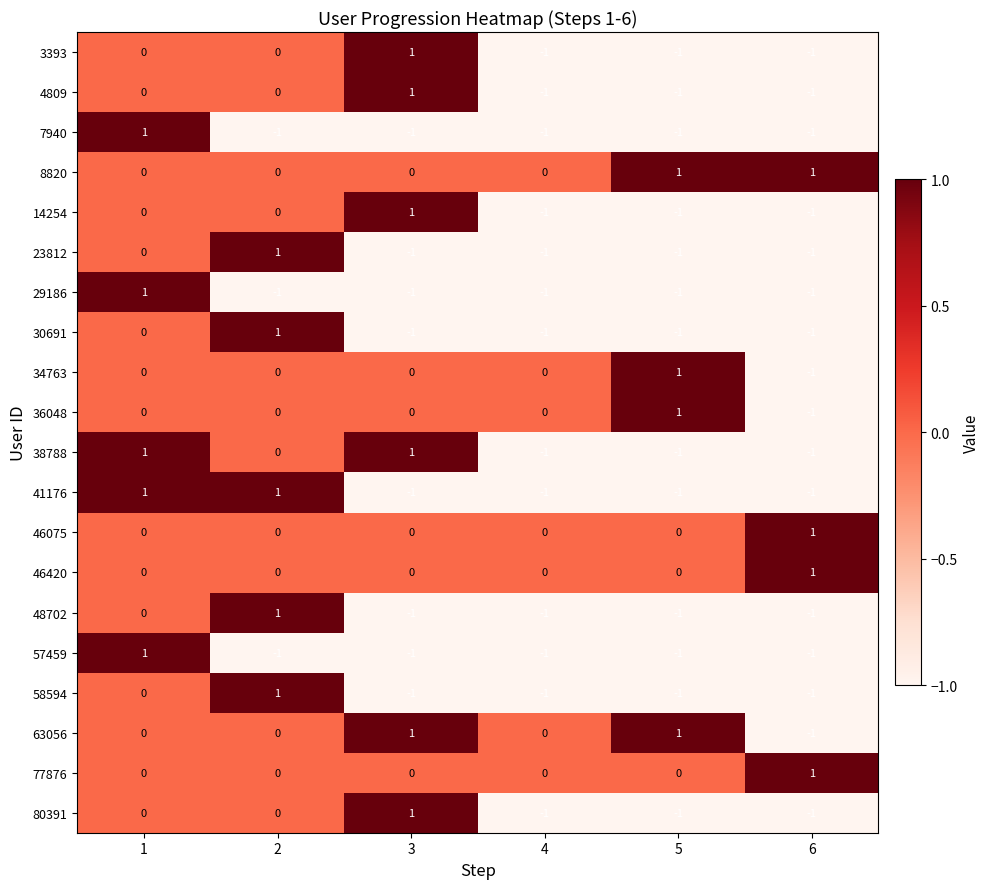

The 36048 series shows -1 at 6. True or false?

True